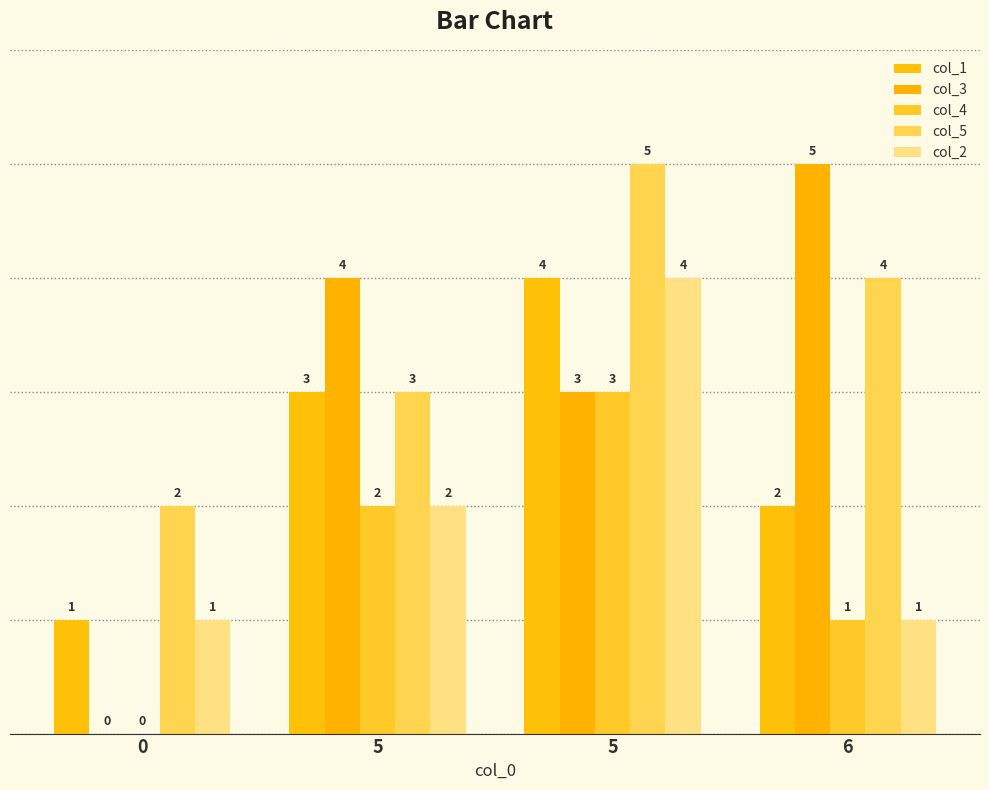

Where is col_3 nearest to the value 2?

5